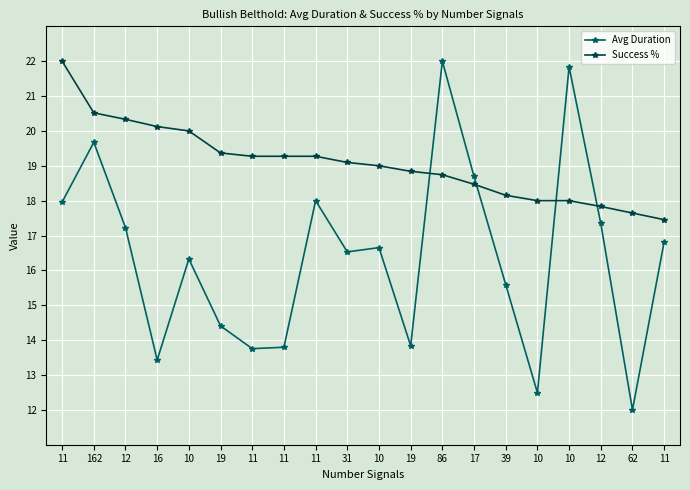

How many series are shown in this chart?

2